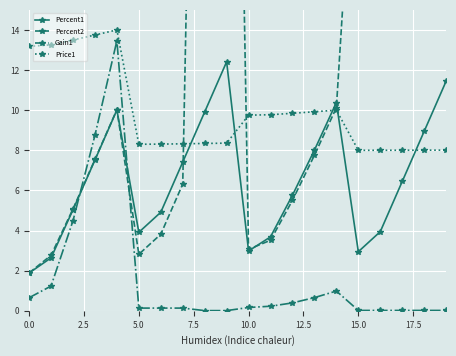

True or false: Gain1 has a value of 0.4 at 12.

True